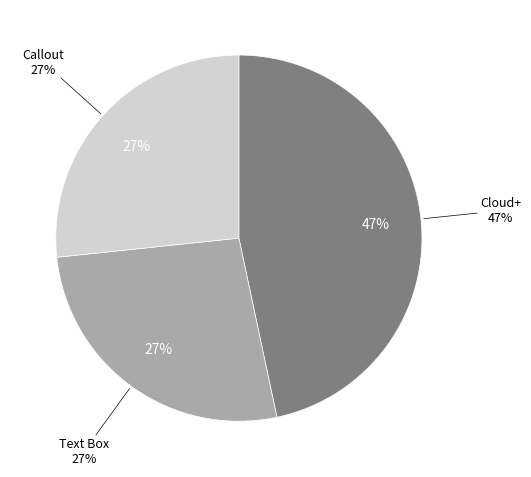

Rank the categories by value from highest to lowest.

Cloud+, Text Box, Callout